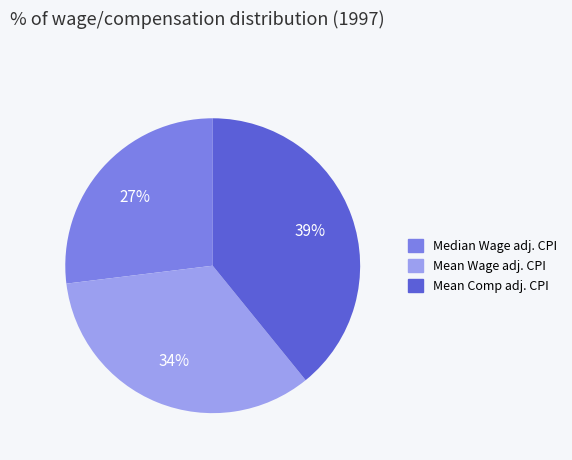

Which slice is the smallest?

Median Wage adj. CPI